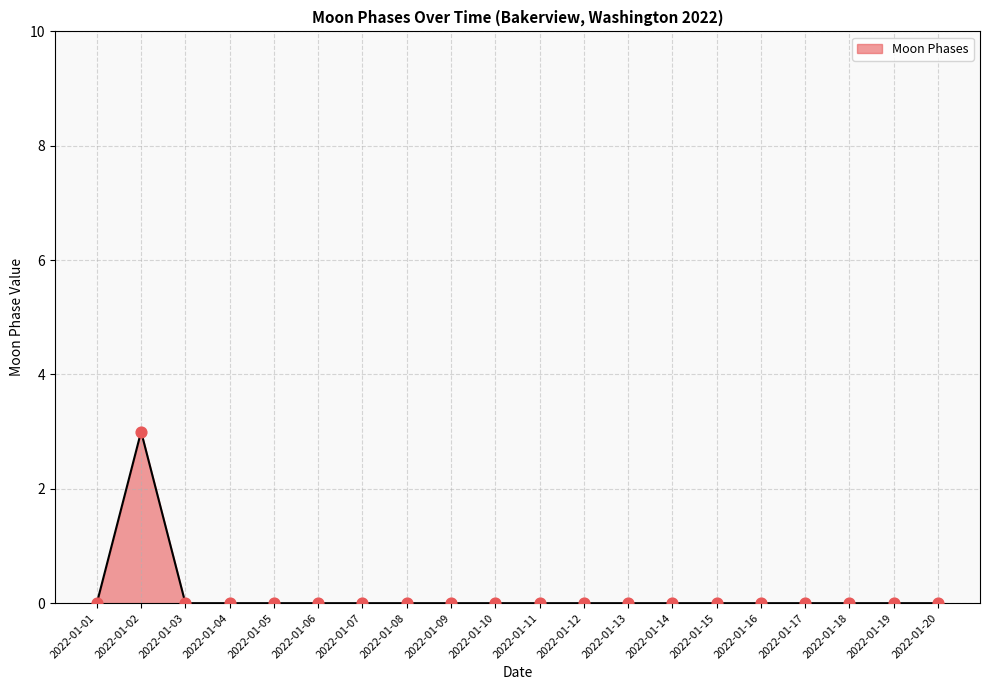

The value at 2022-01-03 is 1. True or false?

False